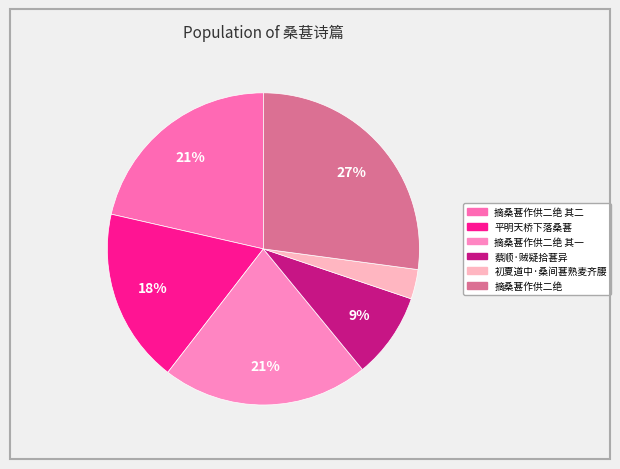

To the nearest percent, what is the average slice percentage?

17%